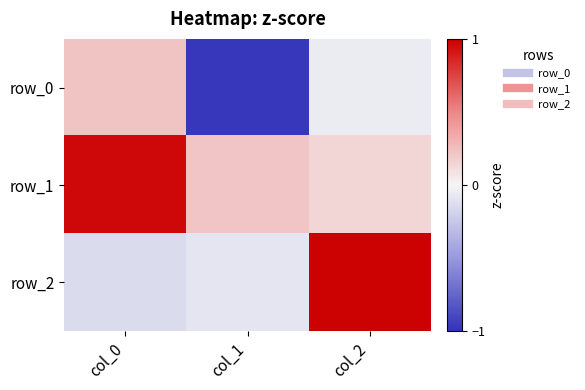

Which category has the highest value in the row_1 series?

col_0